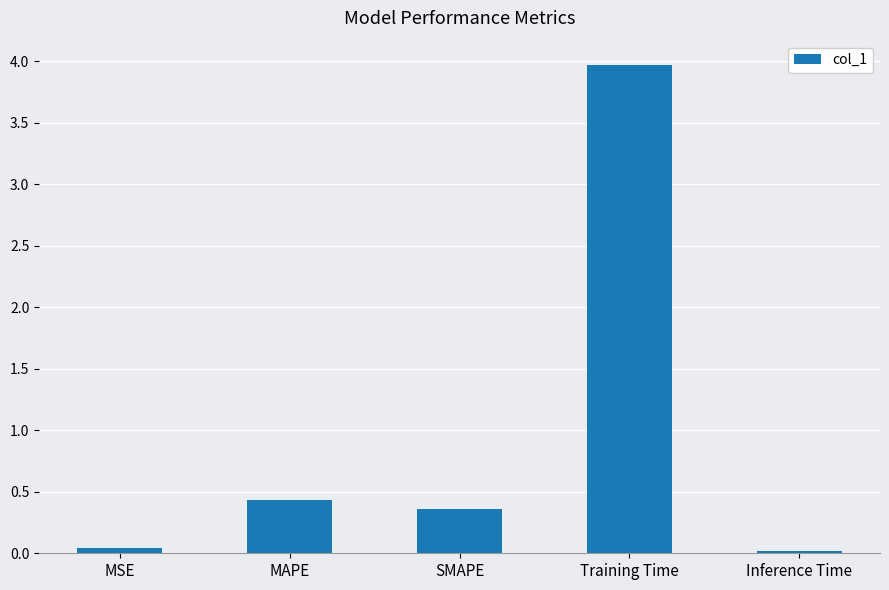

What is the average value?

1.0